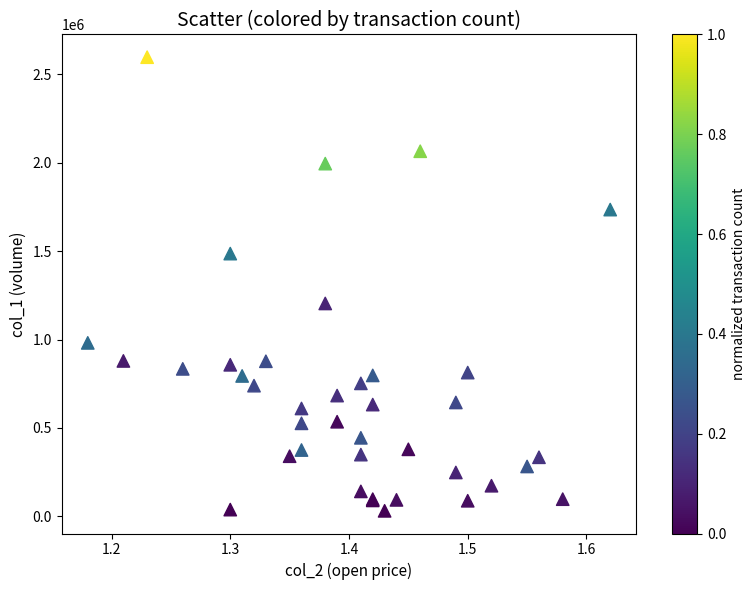

What Y value in the scatter plot is closest to 1314000?

1204000